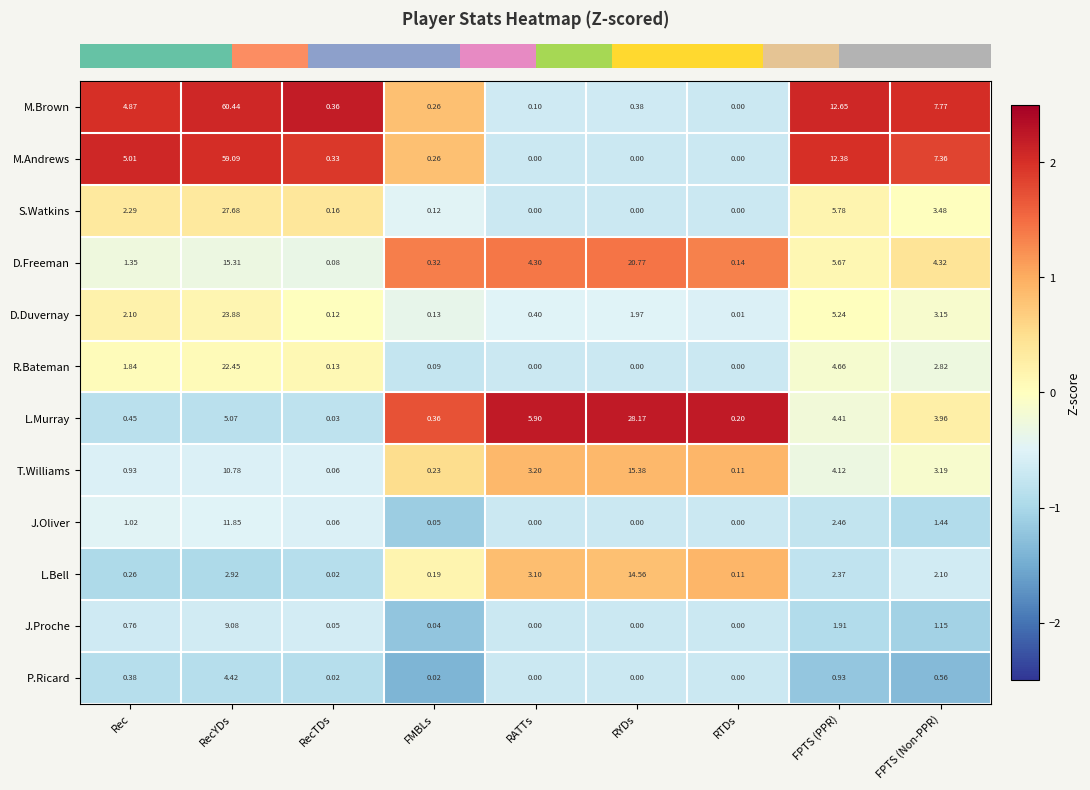

Between Rec and RYDs, which series saw the biggest shift?

L.Murray